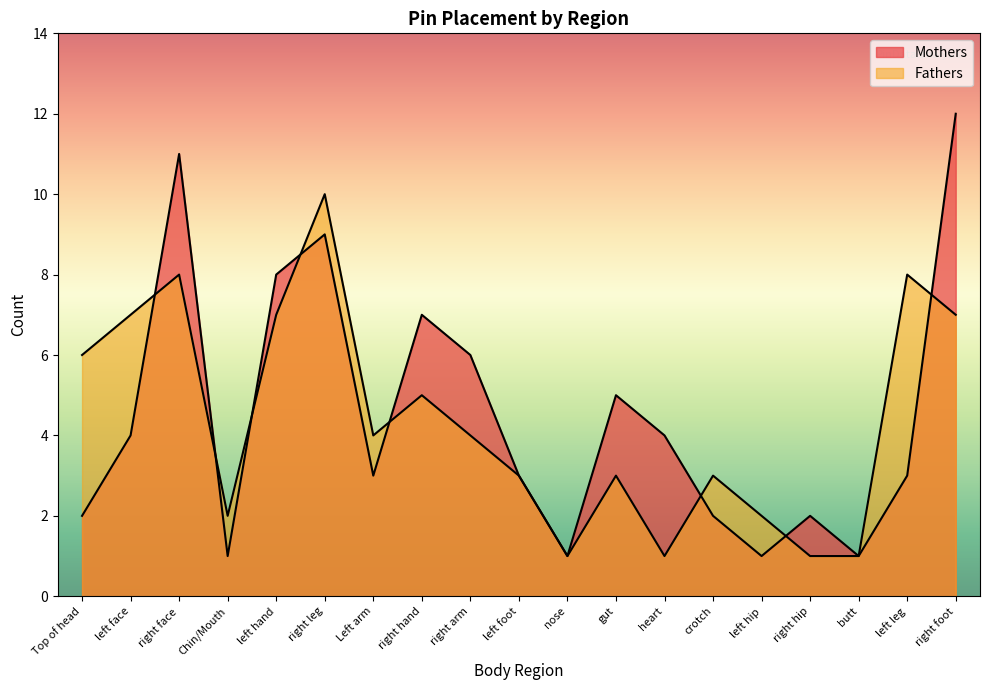

True or false: Fathers and Mothers cross at least once.

True